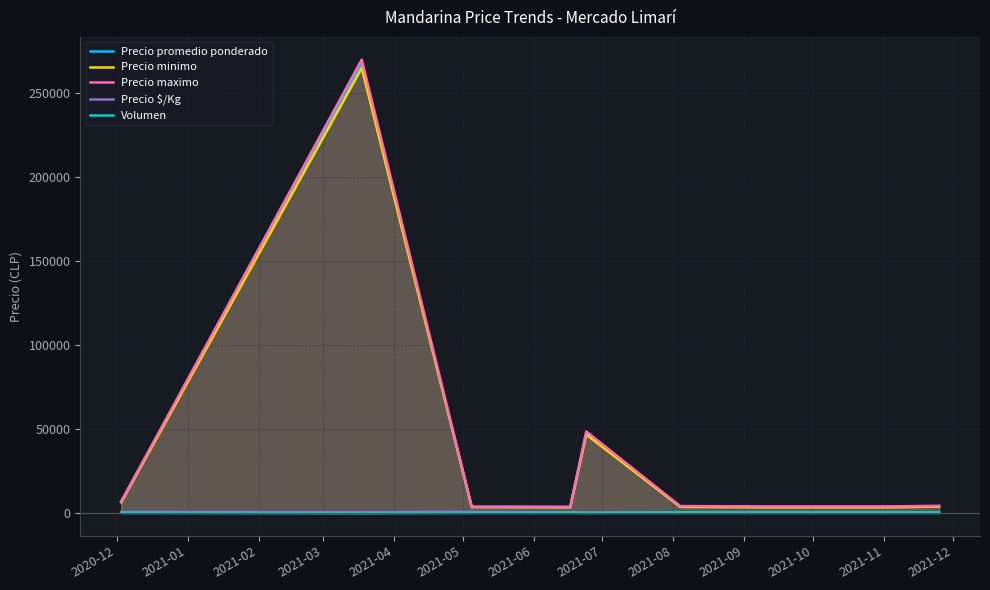

Which series has the widest spread of values?

Precio maximo